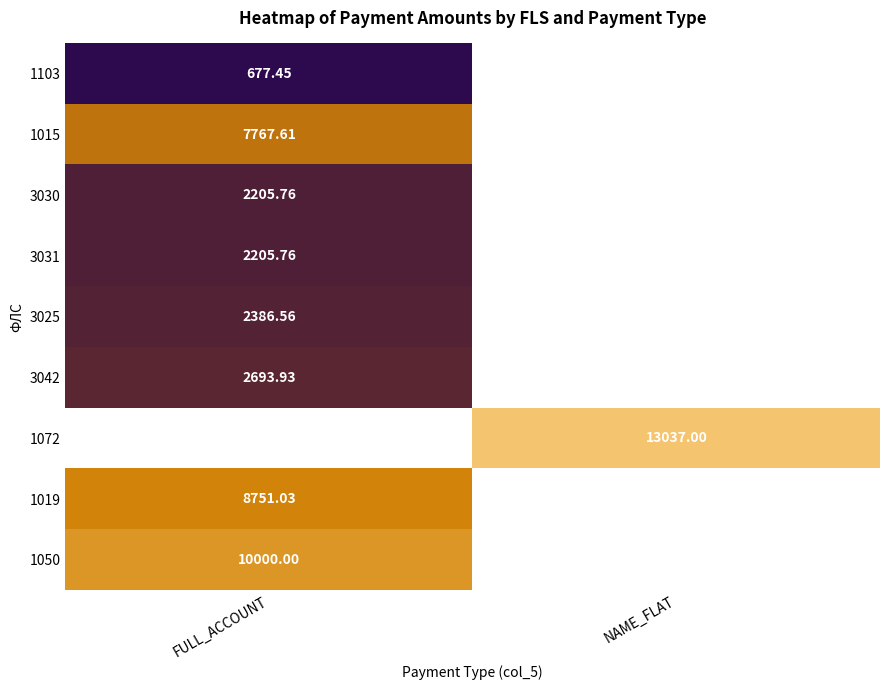

What is the greatest value displayed?

13037.0